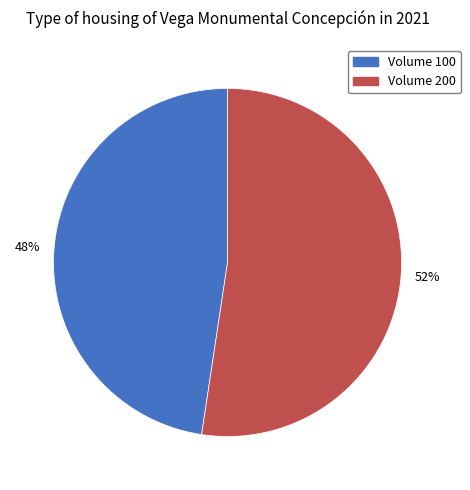

To the nearest percent, what is the average slice percentage?

50%